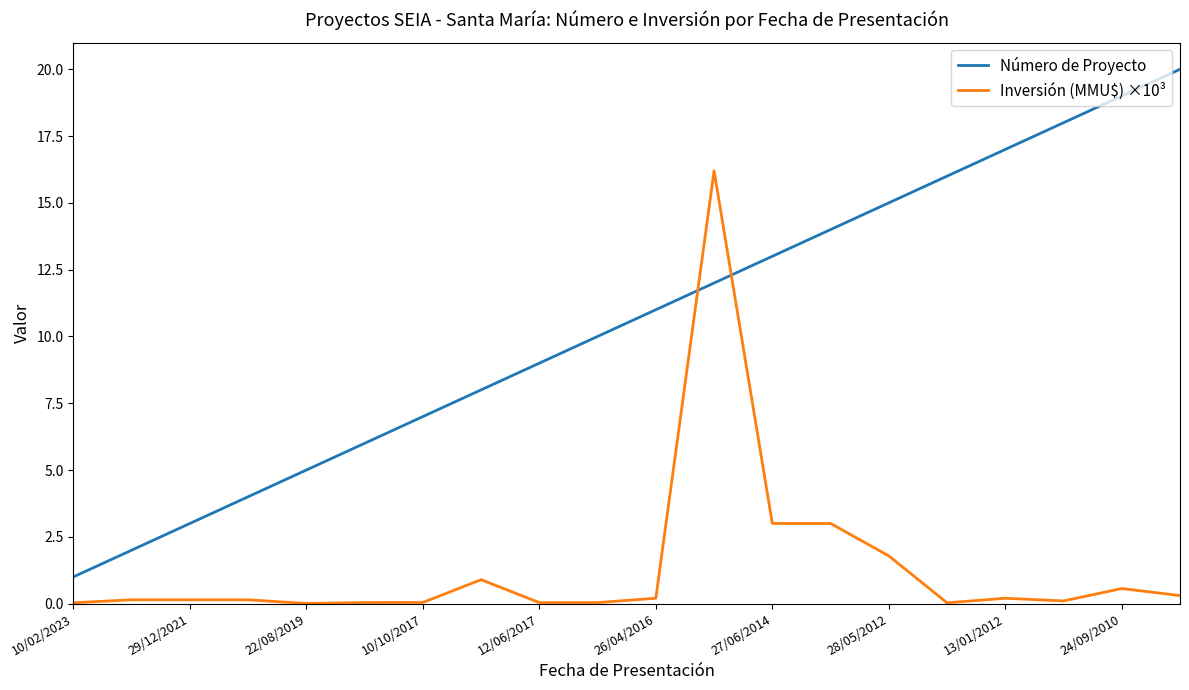

After their last crossing, which series has the higher values: Número de Proyecto or Inversión (MMU$) ×10³?

Número de Proyecto